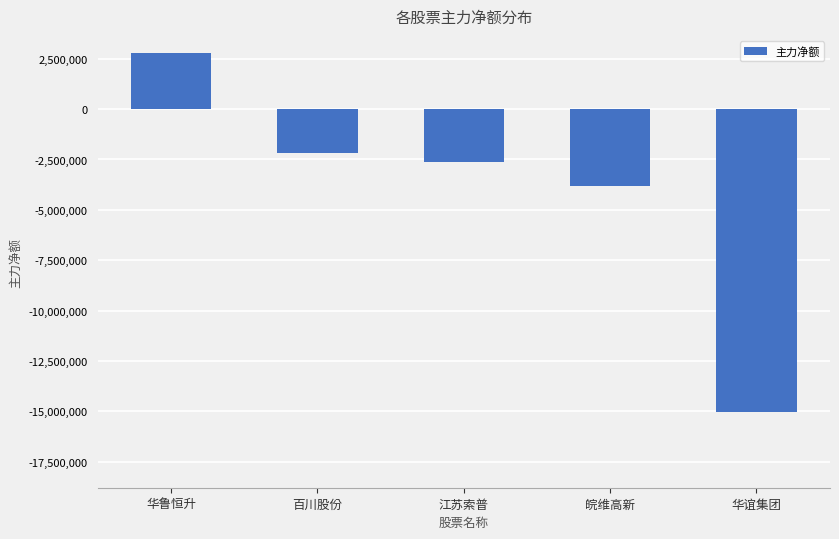

Is it true that the value at 华鲁恒升 is 2794724?

True